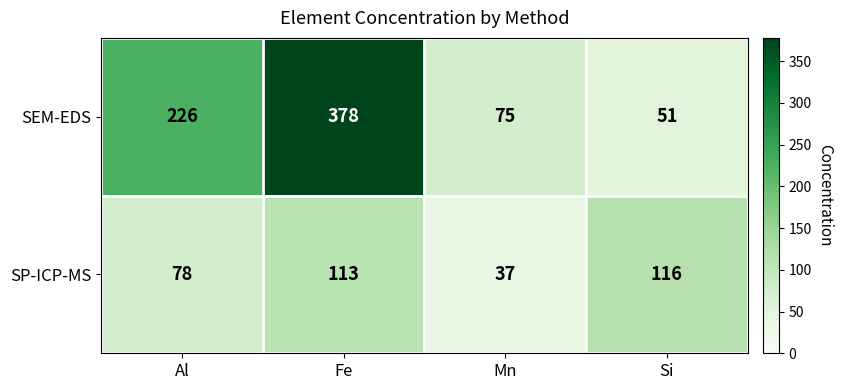

What is the sum of all SP-ICP-MS values?

344